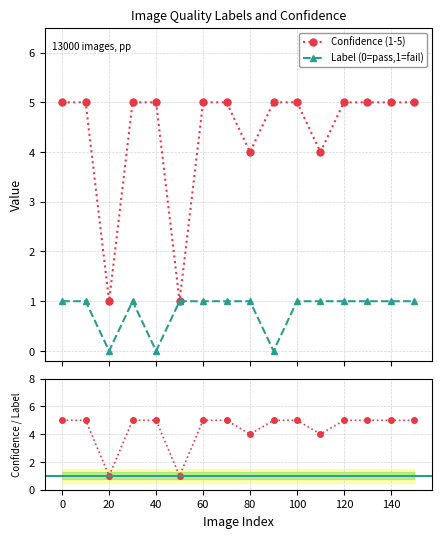

The value of Confidence (1-5) at 110 is 2. True or false?

False